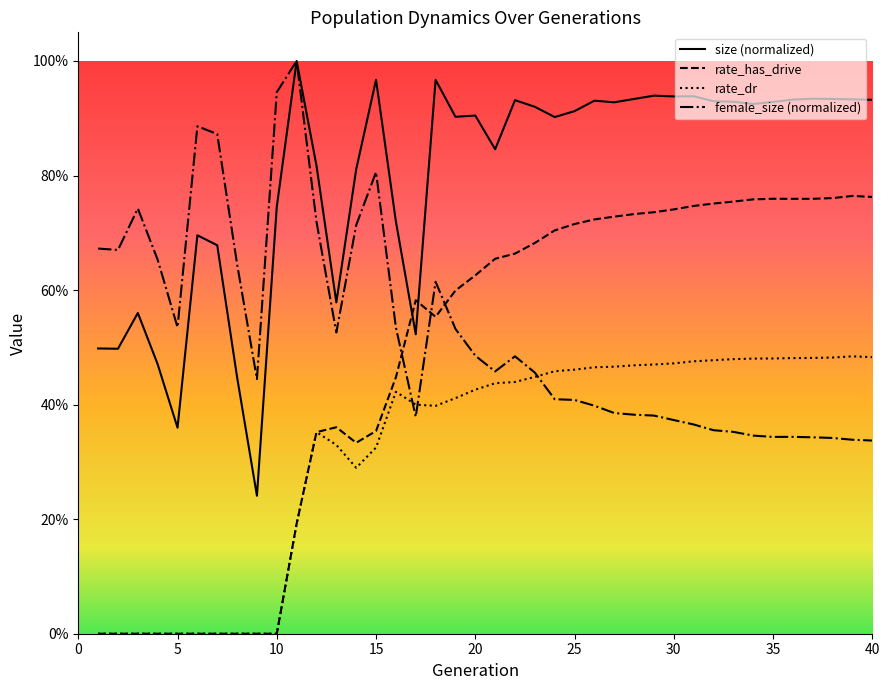

Reading right to left, list all the values displayed in this chart.

size: 40=0.9	39=0.9	38=0.9	37=0.9	36=0.9	35=0.9	34=0.9	33=0.9	32=0.9	31=0.9	30=0.9	29=0.9	28=0.9	27=0.9	26=0.9	25=0.9	24=0.9	23=0.9	22=0.9	21=0.8	20=0.9	19=0.9	18=1.0	17=0.5	16=0.7	15=1.0	14=0.8	13=0.6	12=0.8	11=1.0	10=0.7	9=0.2	8=0.4	7=0.7	6=0.7	5=0.4	4=0.5	3=0.6	2=0.5	1=0.5
rate_has_drive: 40=0.8	39=0.8	38=0.8	37=0.8	36=0.8	35=0.8	34=0.8	33=0.8	32=0.8	31=0.7	30=0.7	29=0.7	28=0.7	27=0.7	26=0.7	25=0.7	24=0.7	23=0.7	22=0.7	21=0.7	20=0.6	19=0.6	18=0.6	17=0.6	16=0.4	15=0.4	14=0.3	13=0.4	12=0.4	11=0.2	10=0.0	9=0.0	8=0.0	7=0.0	6=0.0	5=0.0	4=0.0	3=0.0	2=0.0	1=0.0
rate_dr: 40=0.5	39=0.5	38=0.5	37=0.5	36=0.5	35=0.5	34=0.5	33=0.5	32=0.5	31=0.5	30=0.5	29=0.5	28=0.5	27=0.5	26=0.5	25=0.5	24=0.5	23=0.4	22=0.4	21=0.4	20=0.4	19=0.4	18=0.4	17=0.4	16=0.4	15=0.3	14=0.3	13=0.3	12=0.4	11=0.2	10=0.0	9=0.0	8=0.0	7=0.0	6=0.0	5=0.0	4=0.0	3=0.0	2=0.0	1=0.0
female_size: 40=0.3	39=0.3	38=0.3	37=0.3	36=0.3	35=0.3	34=0.3	33=0.4	32=0.4	31=0.4	30=0.4	29=0.4	28=0.4	27=0.4	26=0.4	25=0.4	24=0.4	23=0.5	22=0.5	21=0.5	20=0.5	19=0.5	18=0.6	17=0.4	16=0.5	15=0.8	14=0.7	13=0.5	12=0.7	11=1.0	10=0.9	9=0.4	8=0.6	7=0.9	6=0.9	5=0.5	4=0.7	3=0.7	2=0.7	1=0.7